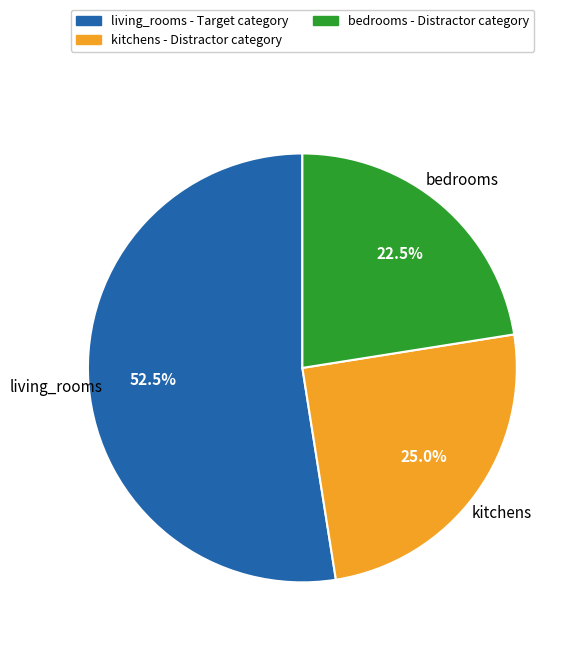

Is there a majority slice in this chart?

Yes